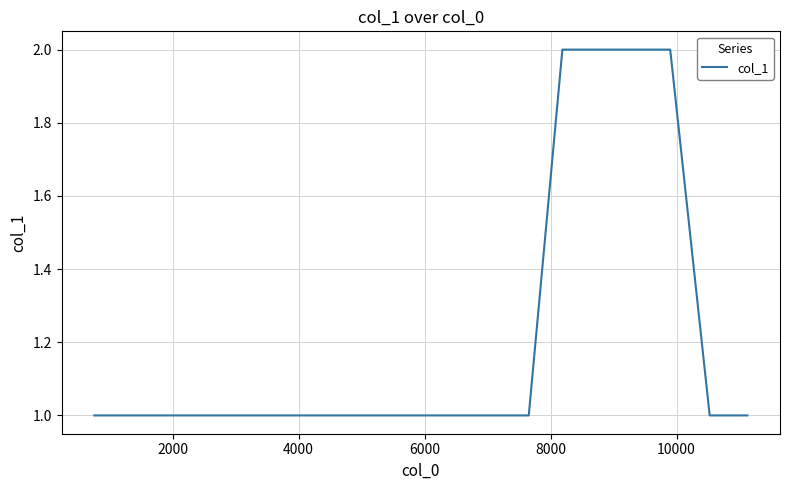

How many values are between 1 and 2?

12